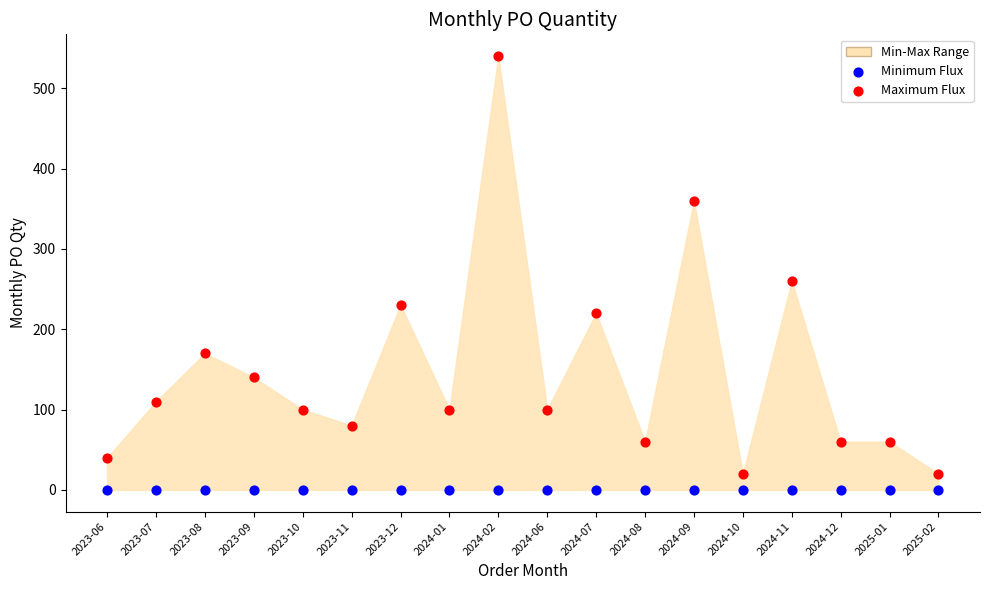

Which series reaches the maximum Y coordinate?

Maximum Flux